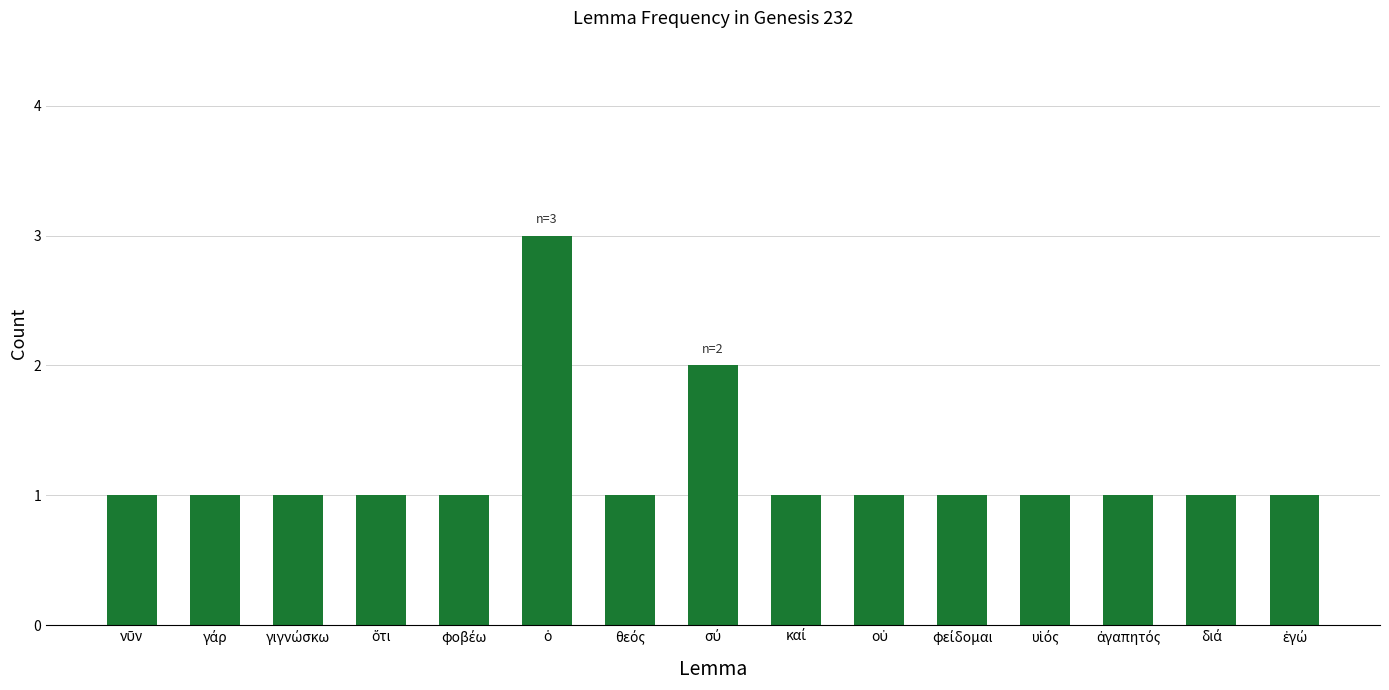

What is the value of the 15th bar from the left?

1